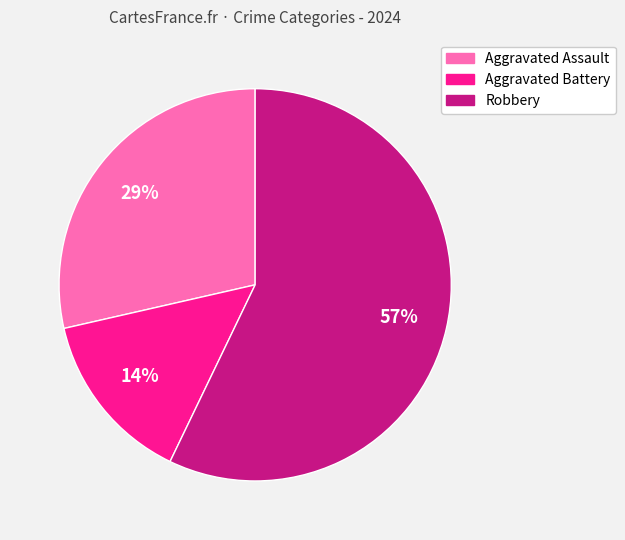

Combined, do Aggravated Battery and Aggravated Assault account for over 50%?

No